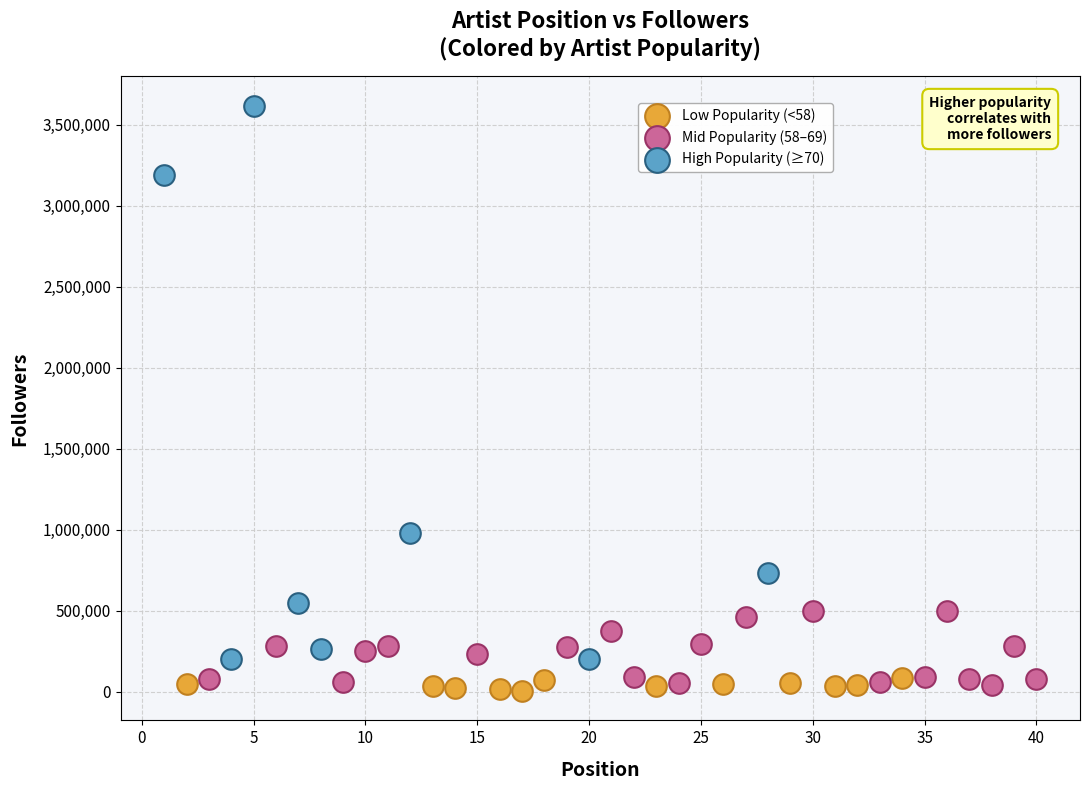

What are all the series names shown in the legend?

Low Popularity (<58), Mid Popularity (58–69), High Popularity (≥70)